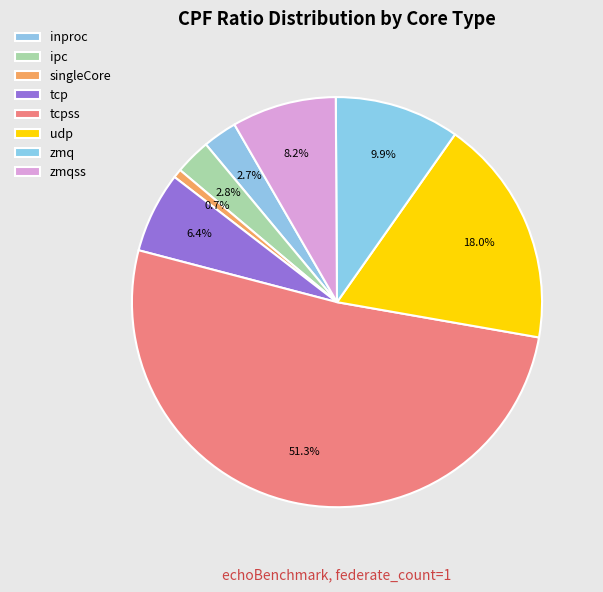

How many segments does this pie chart have?

8